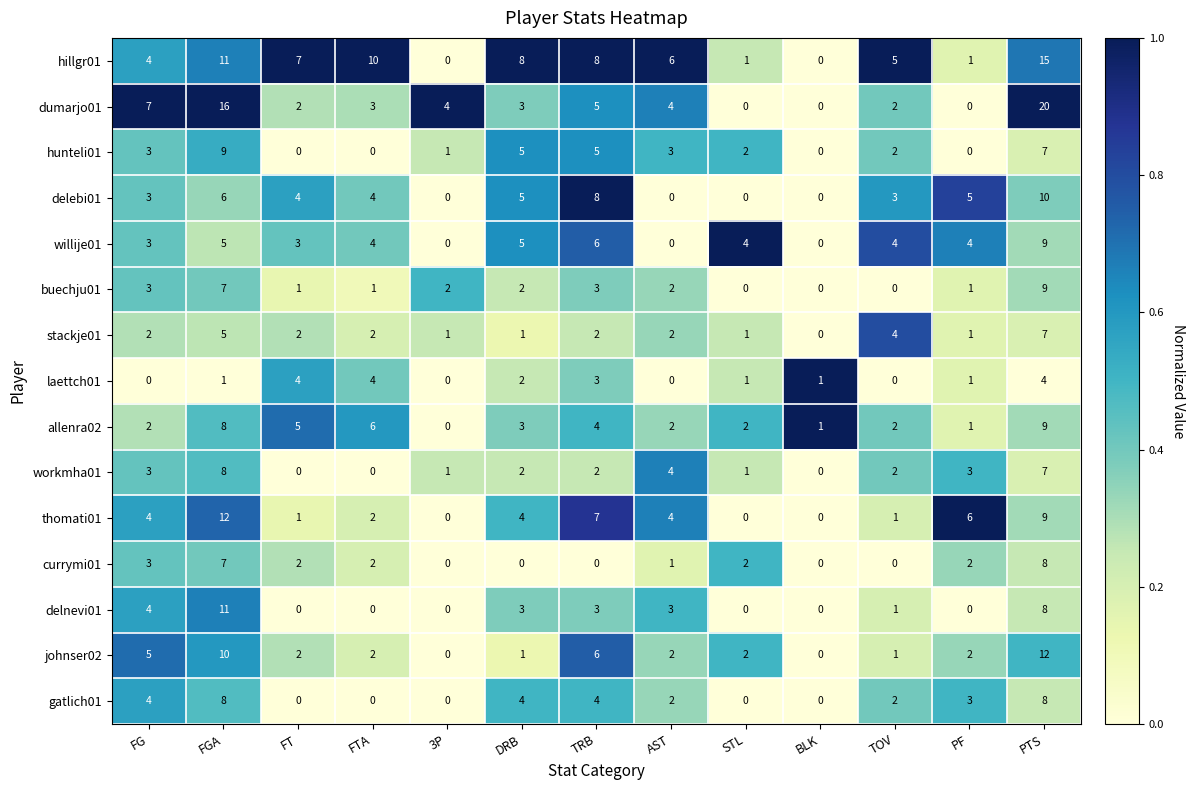

What is the maximum value for hunteli01?

9